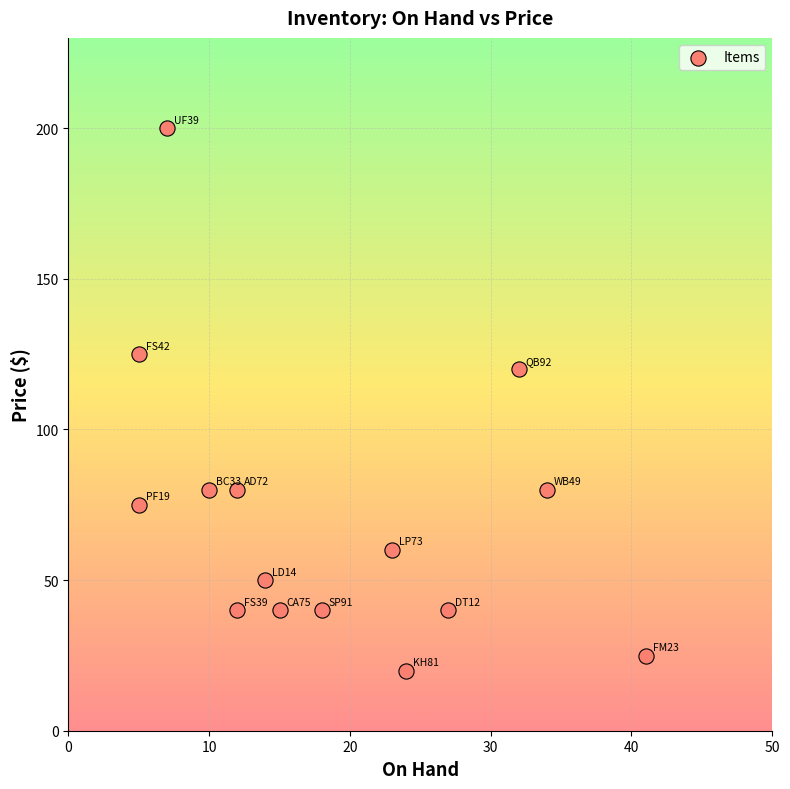

What is the range of X values (max minus min)?

36.0